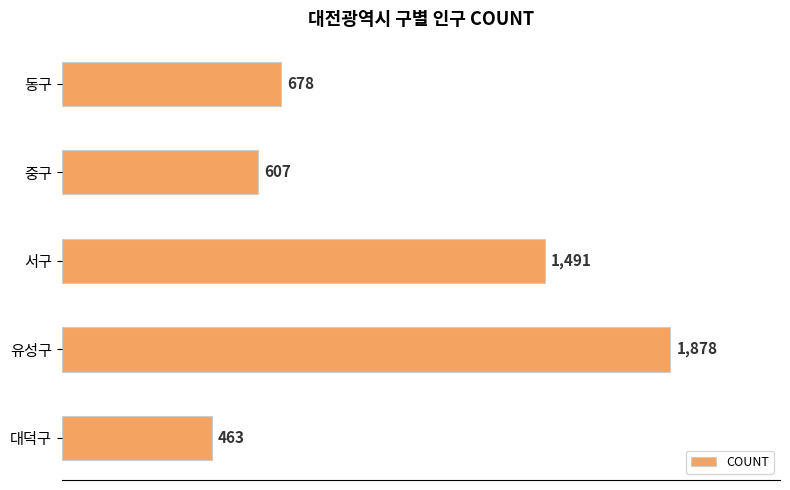

Is it true that the value at 동구 is 921?

False